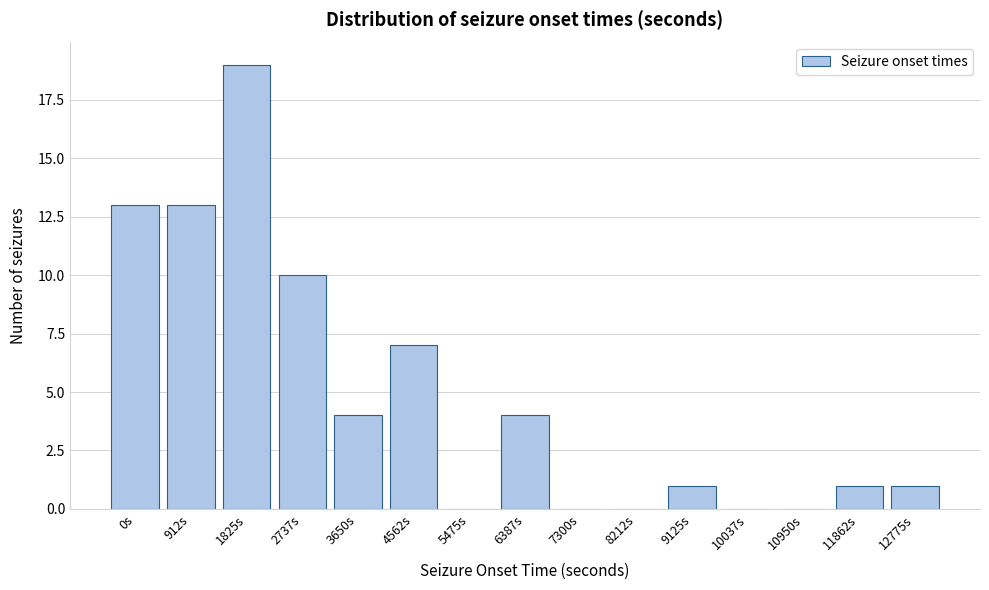

Reading right to left, transcribe all the data shown in this chart.

12775s=1	11862s=1	10950s=0	10037s=0	9125s=1	8212s=0	7300s=0	6387s=4	5475s=0	4562s=7	3650s=4	2737s=10	1825s=19	912s=13	0s=13